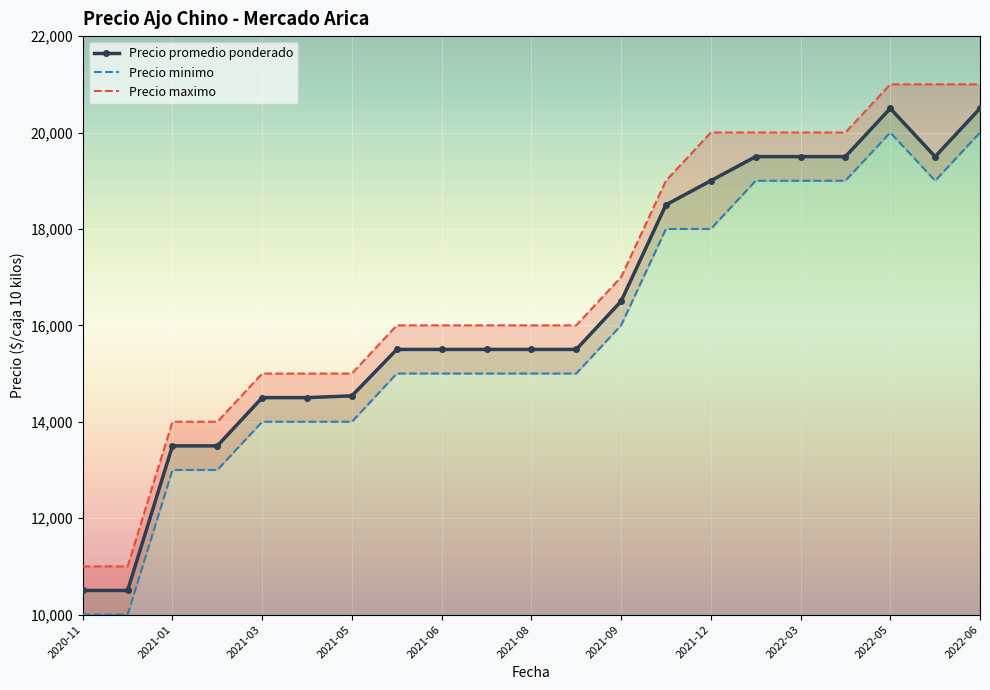

How many data points in Precio promedio ponderado are above 16000?

9